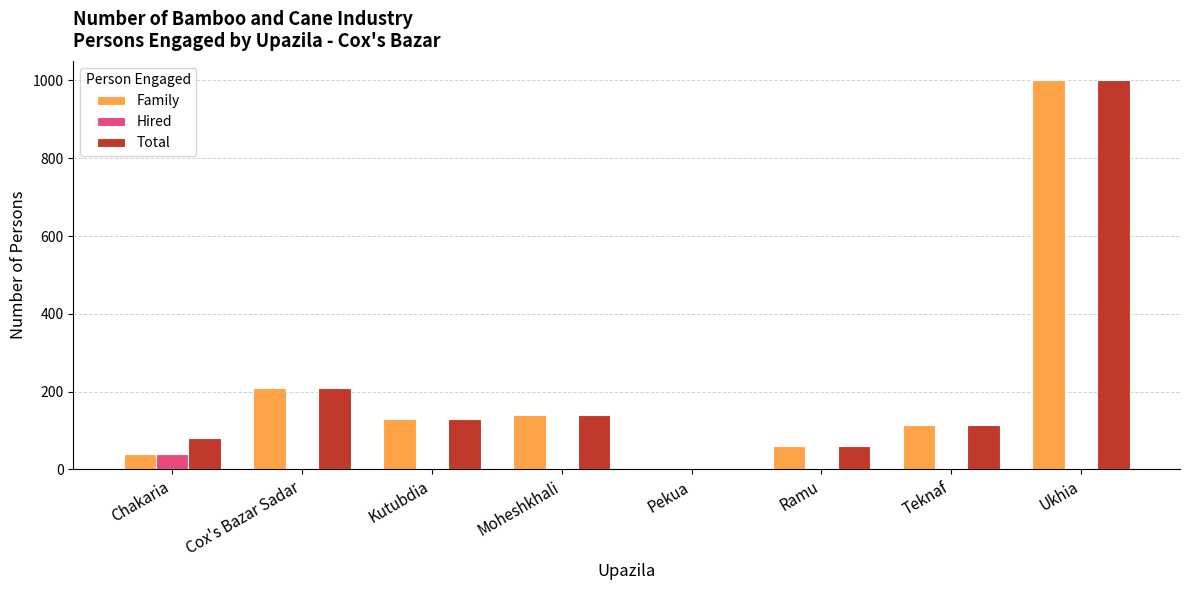

True or false: Hired has a value of 40 at Chakaria.

True